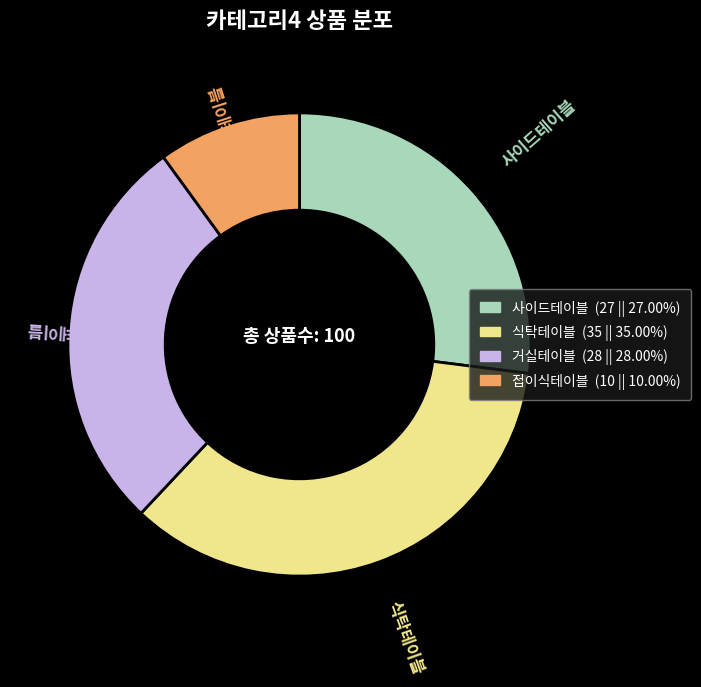

Which category has the biggest portion of the pie?

식탁테이블